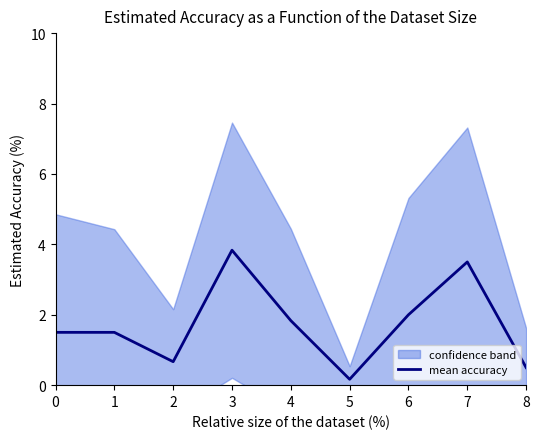

What is the average value?

1.7